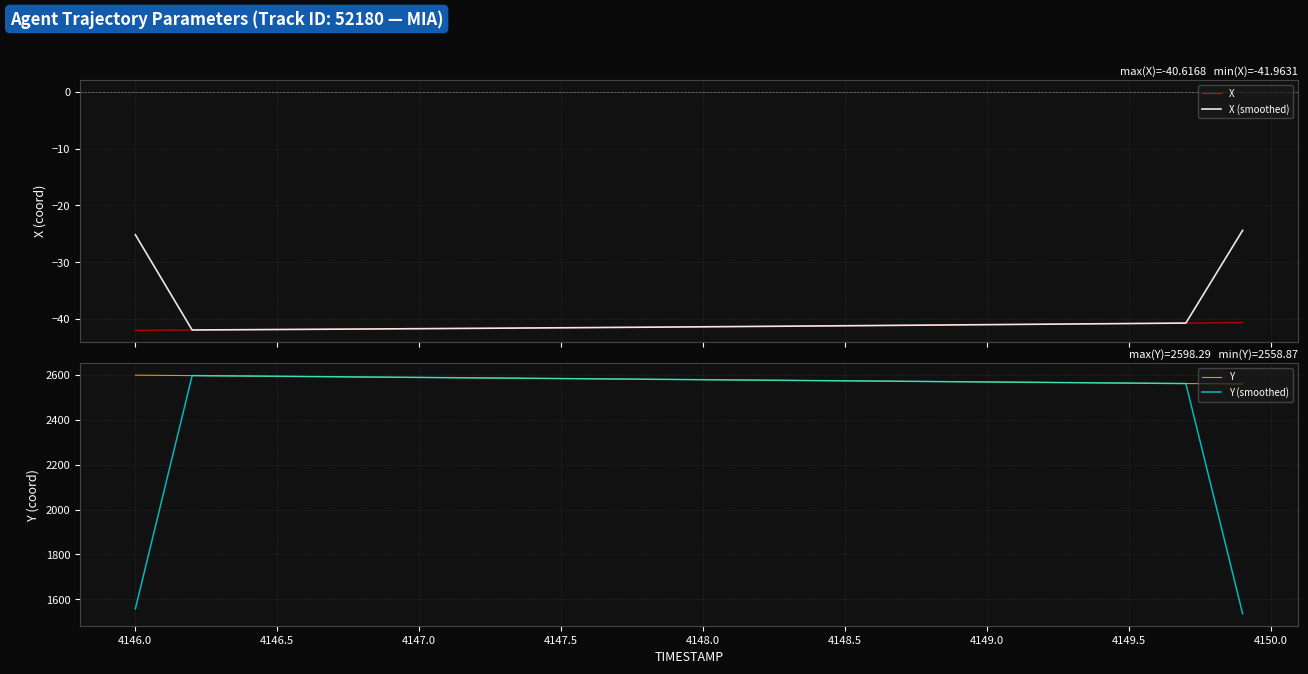

What is the average value of the Y (smoothed) series?

2501.2